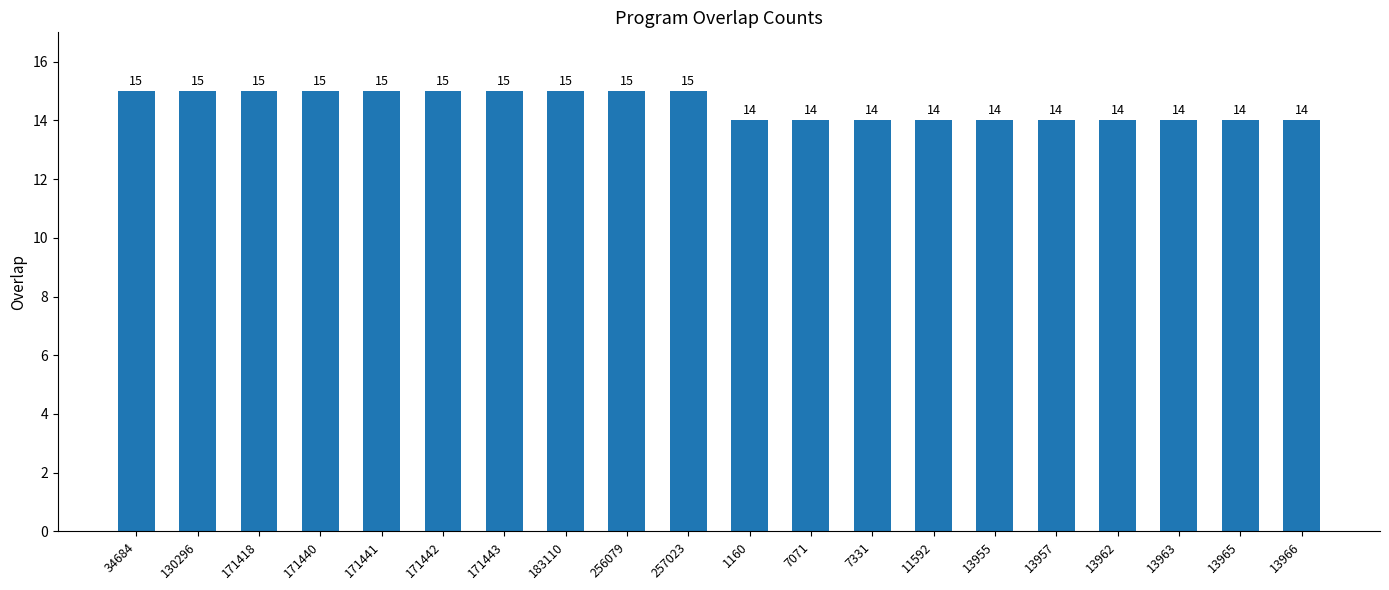

What is the smallest value displayed?

14